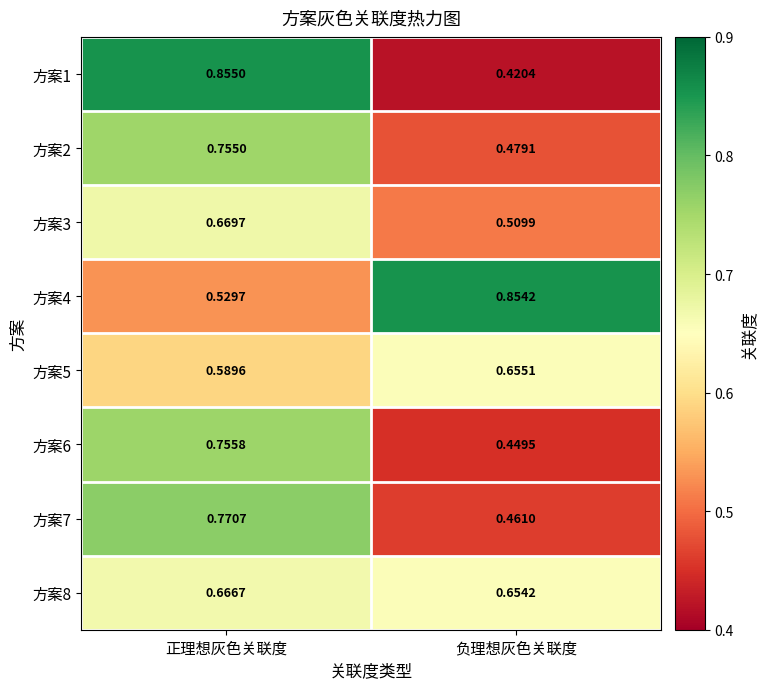

Rank the categories by 方案8 value from highest to lowest.

正理想灰色关联度, 负理想灰色关联度